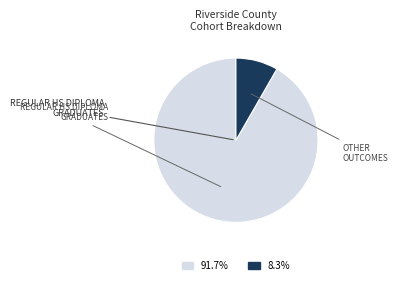

Does any single category account for the majority?

Yes